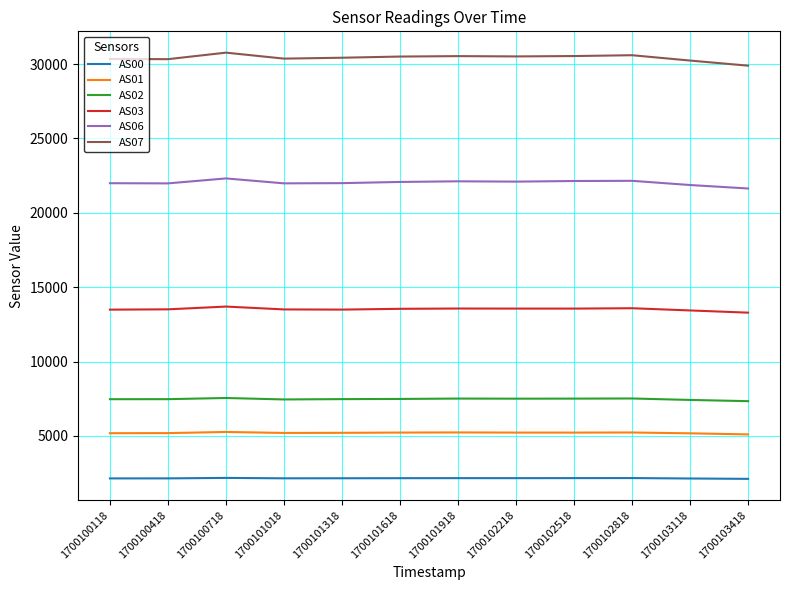

What is the total value across all series at 1700100718?

81767